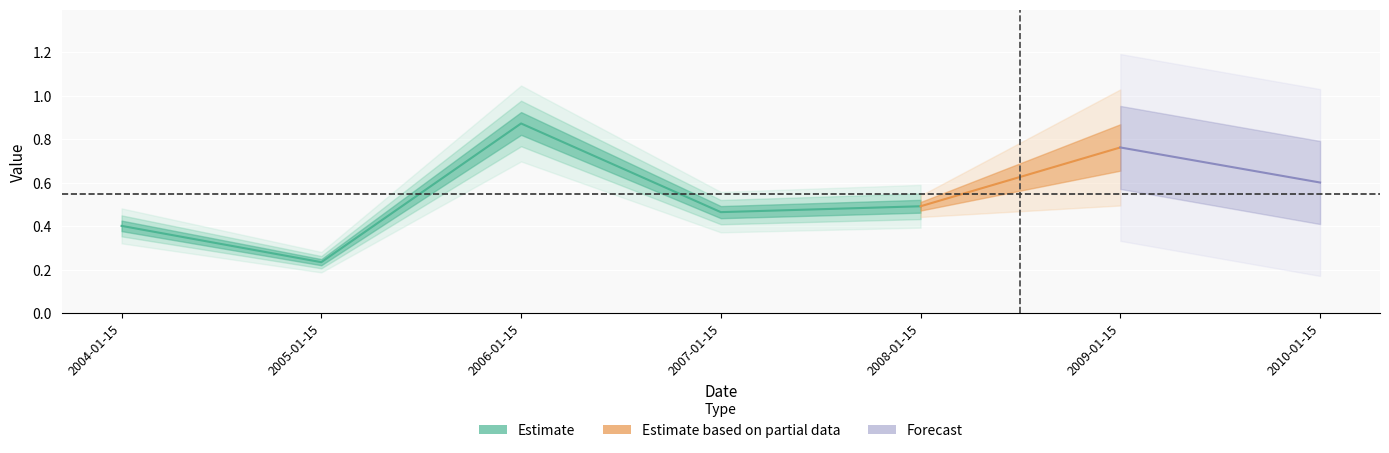

What is the change in value from 2004-01-15 to 2005-01-15?

-0.2